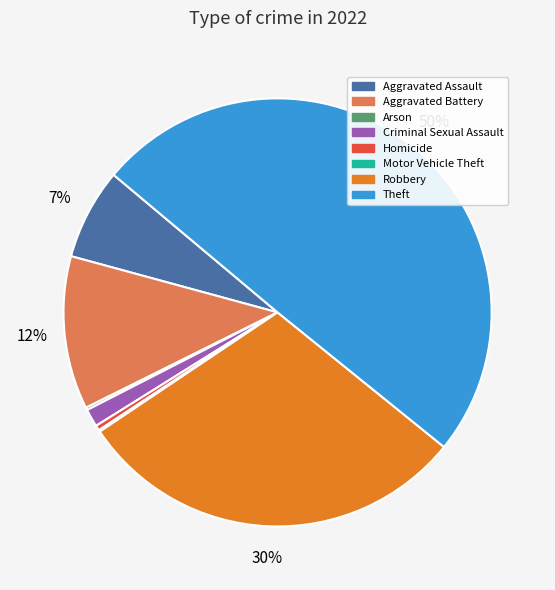

To the nearest percent, what is the difference between the largest and smallest slice percentages?

50%